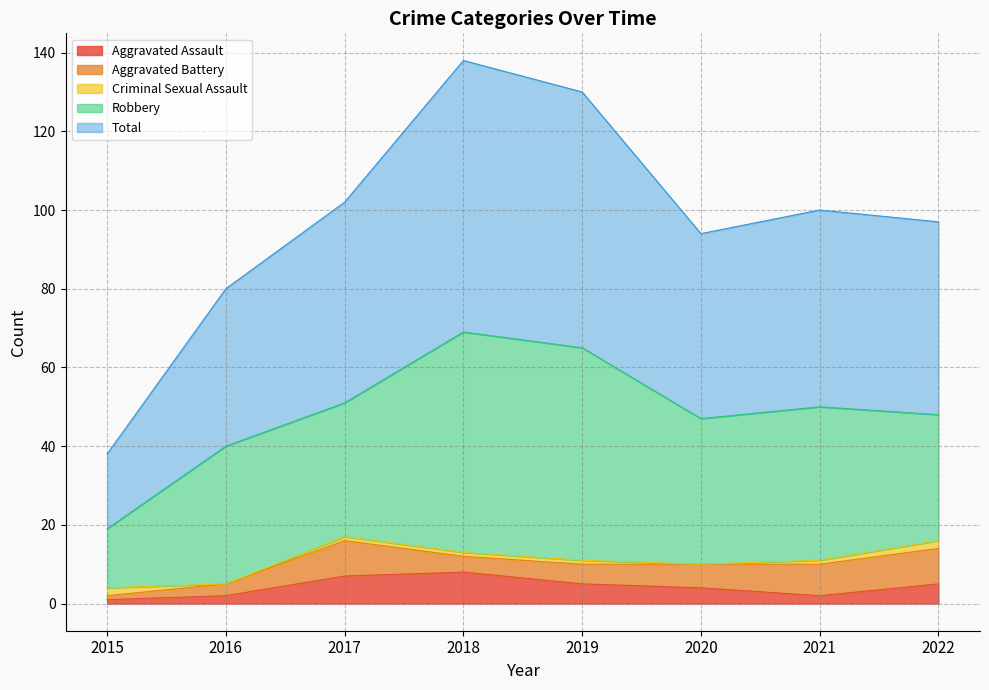

Which label corresponds to the largest value in the chart?

2018